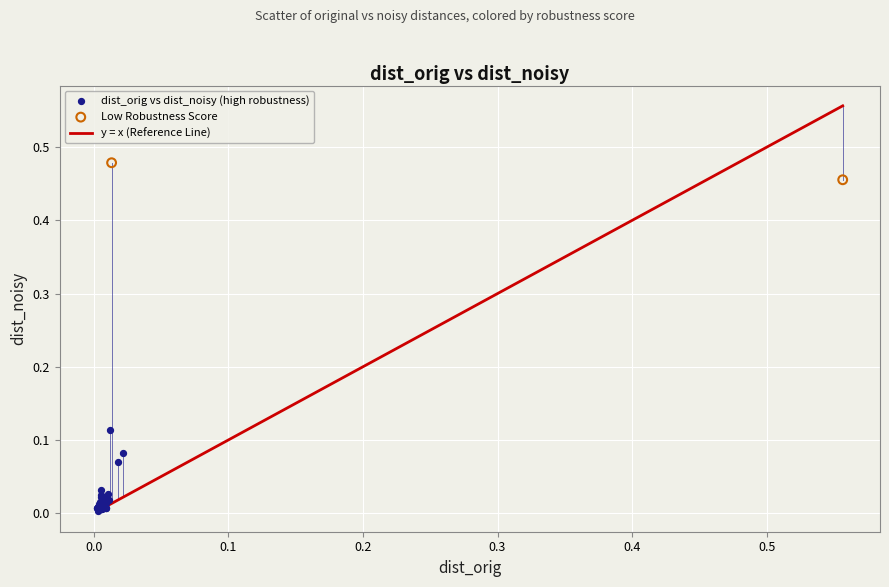

Which series reaches the maximum Y coordinate?

Low Robustness Score